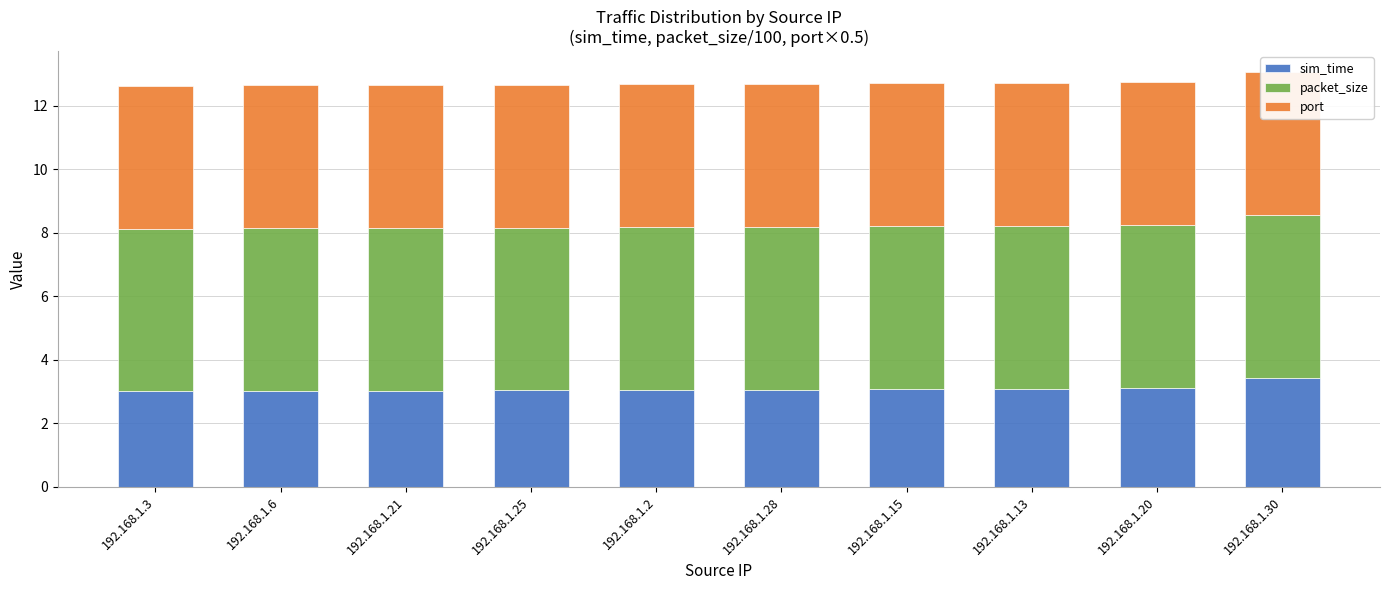

At how many categories does at least one series exceed 4?

10